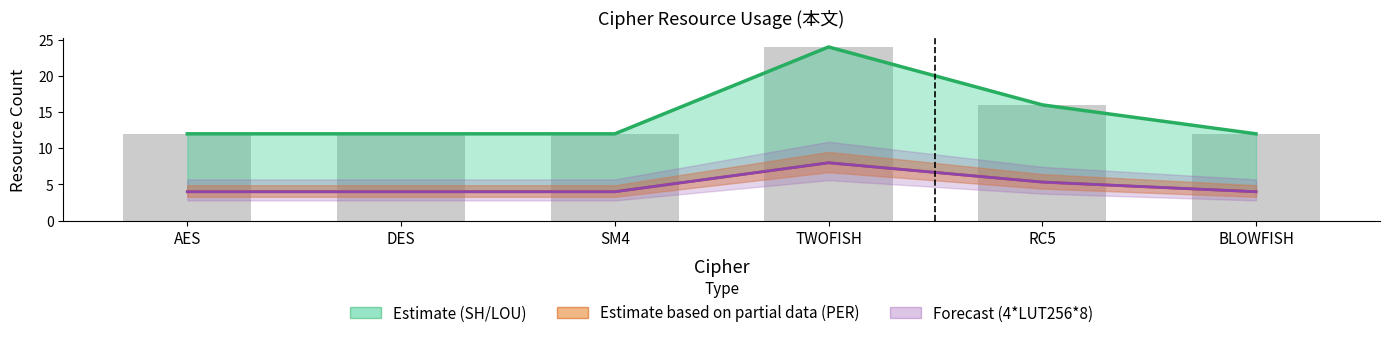

What is the label of the 5th bar from the left?

RC5